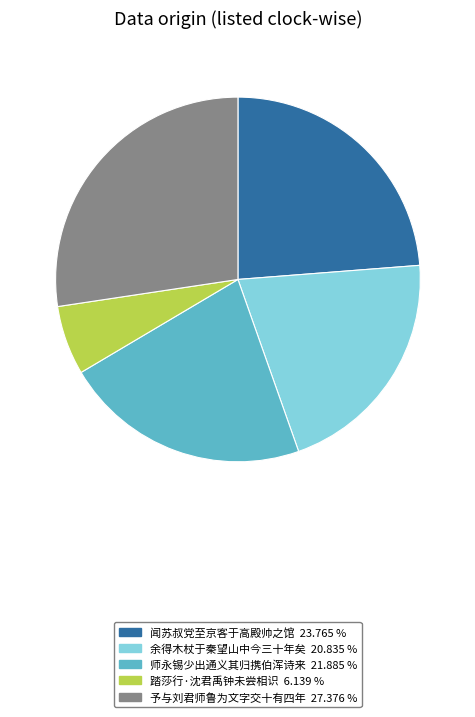

How many slices are in this pie chart?

5